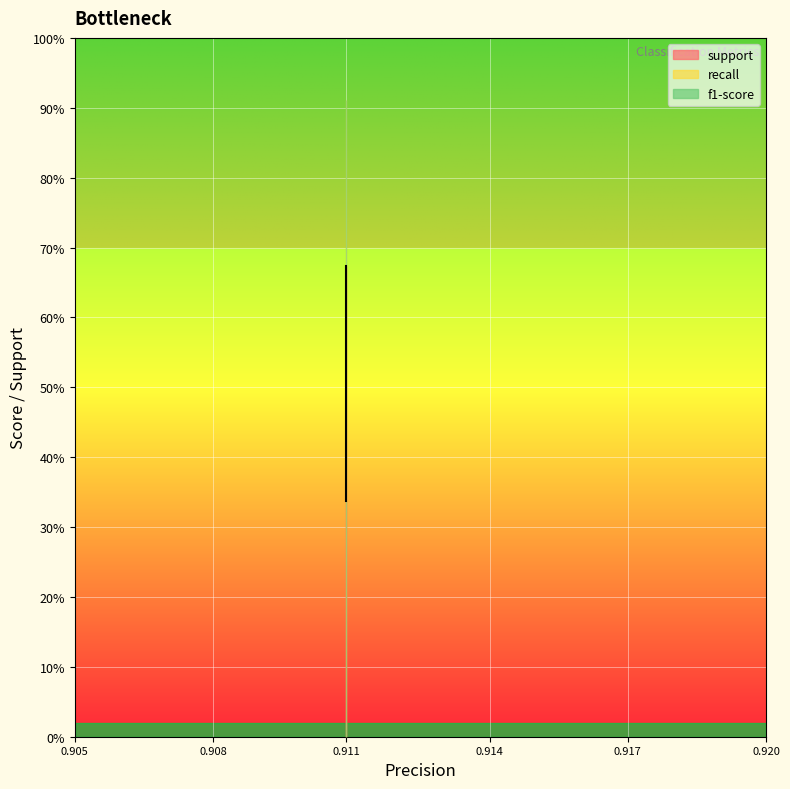

Rank the series by their maximum value, from lowest to highest.

recall, f1-score, support